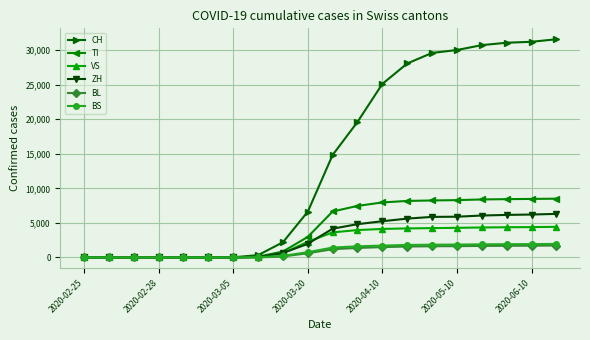

Which series has the largest range (max minus min)?

CH